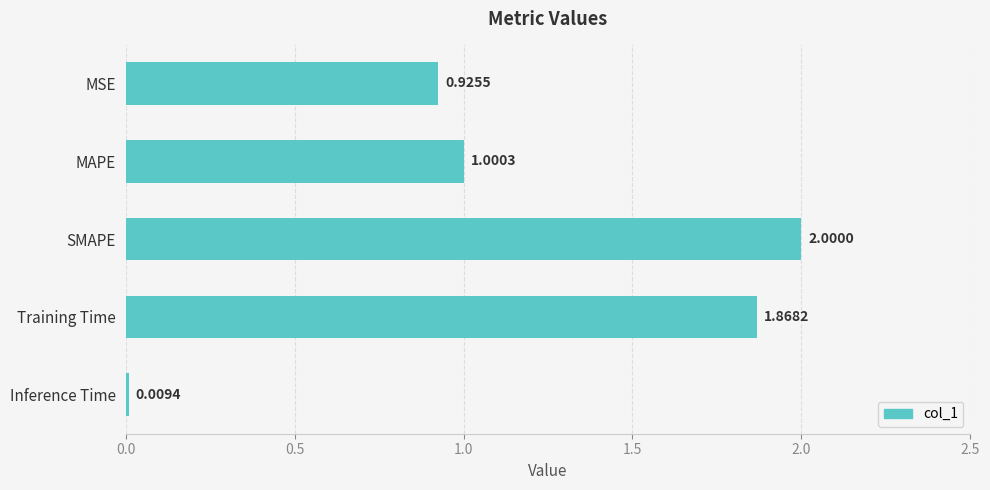

What is the greatest value displayed?

2.0